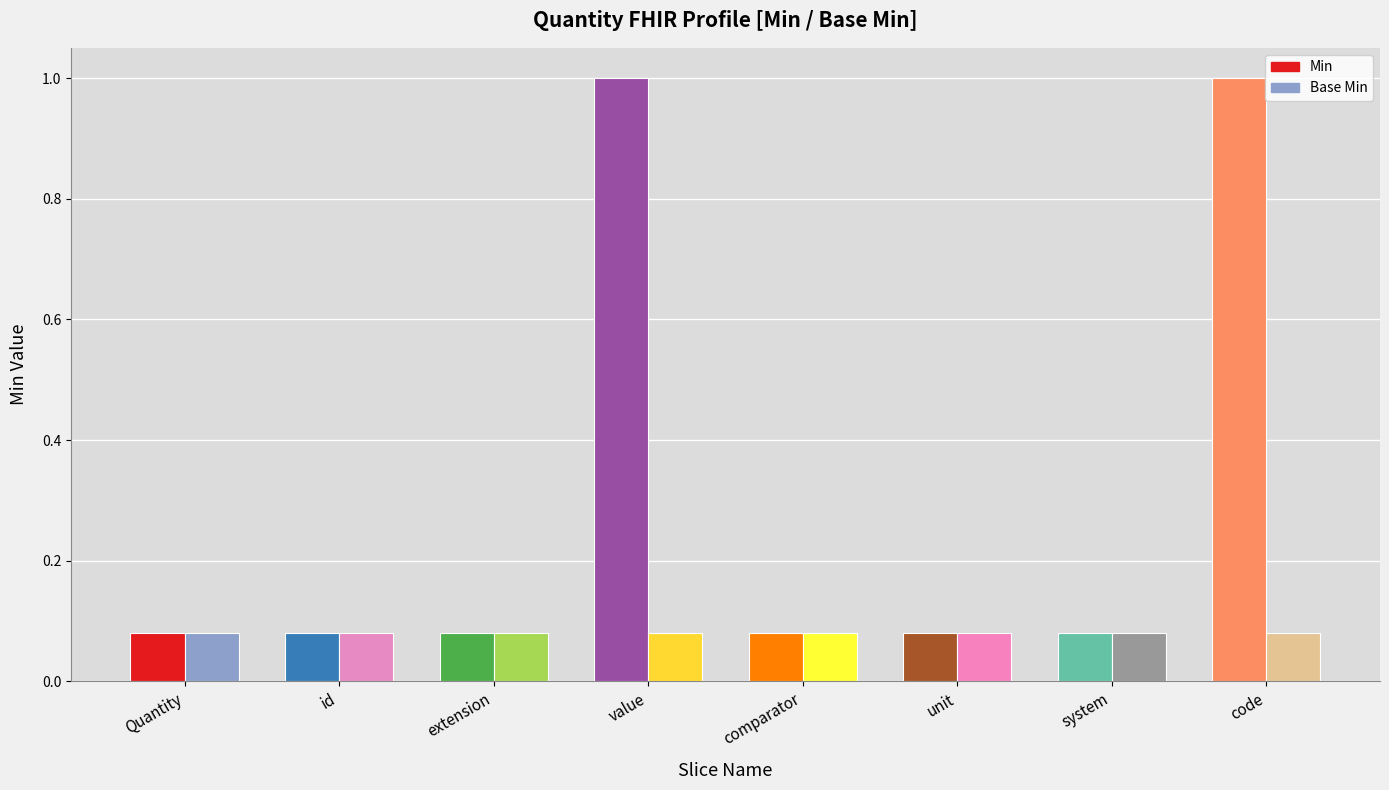

What is the label of the 6th bar from the right?

Quantity.extension